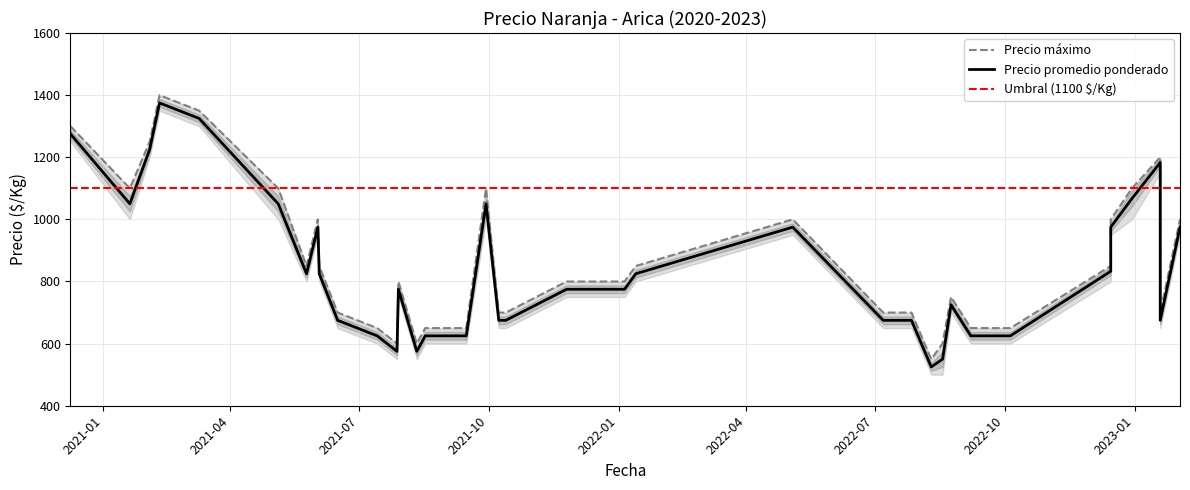

Where is Precio promedio ponderado nearest to the value 950?

4